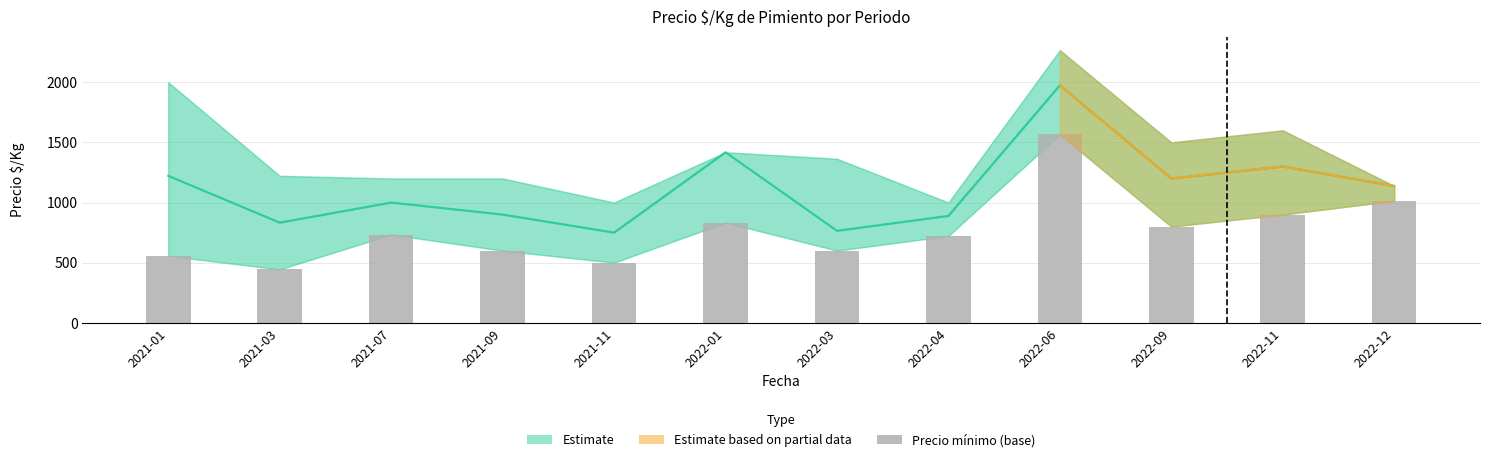

What is the approximate value of Precio promedio ponderado at 2021-09?

900